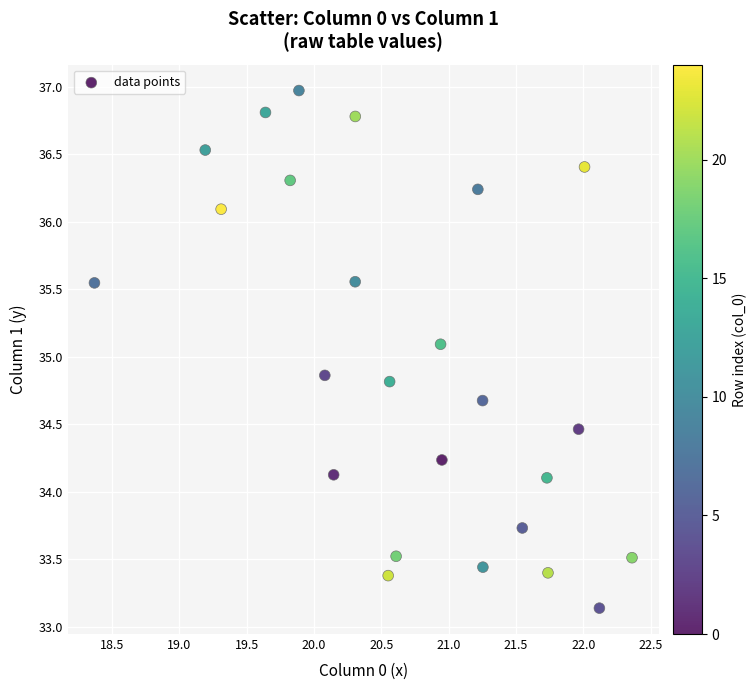

What is the range of Y values (max minus min)?

3.8